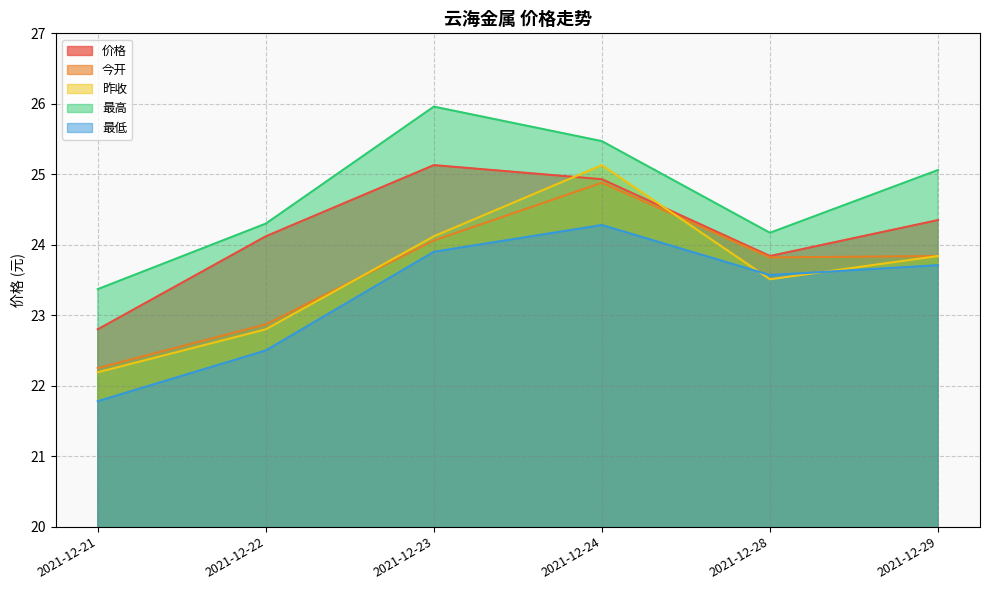

Which series has the largest range (max minus min)?

昨收